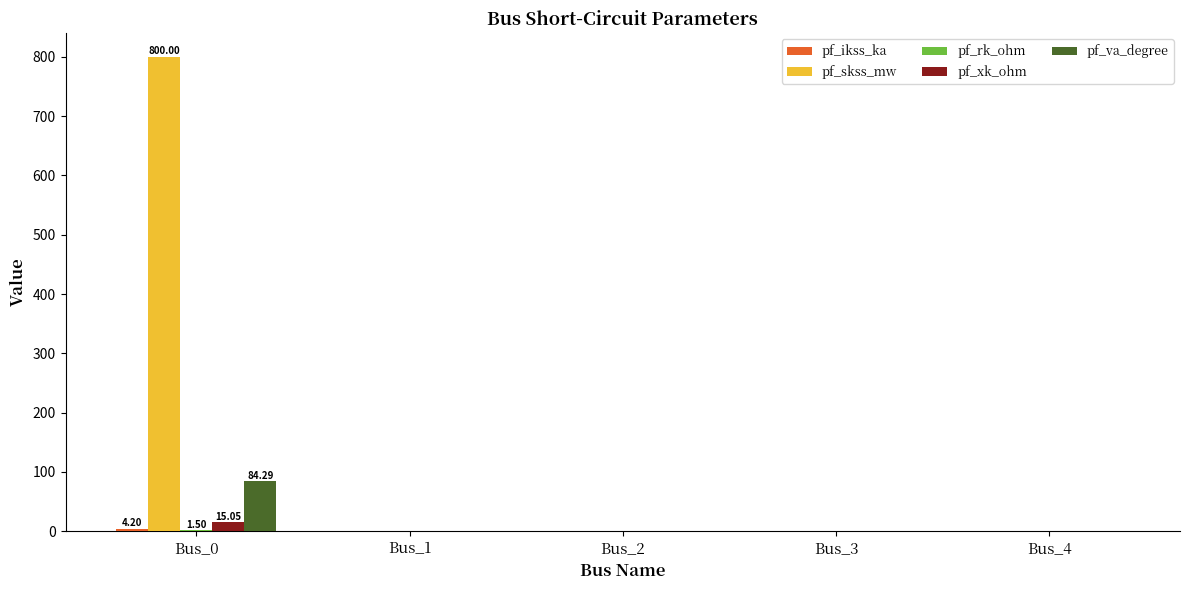

What is the sum of all pf_skss_mw values?

800.0